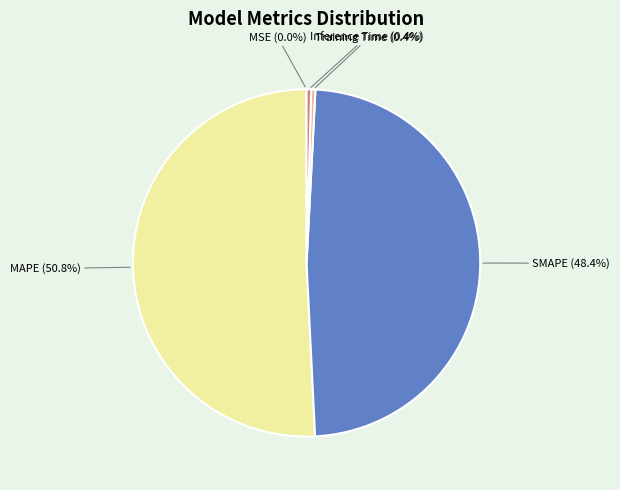

Between Inference Time (0.4%) and SMAPE (48.4%), which is larger?

SMAPE (48.4%)